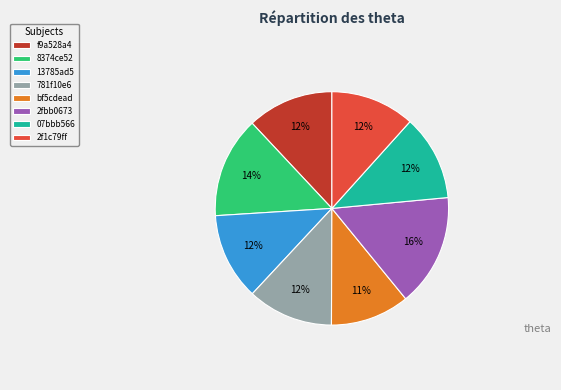

What is the smallest slice in the pie chart?

bf5cdead